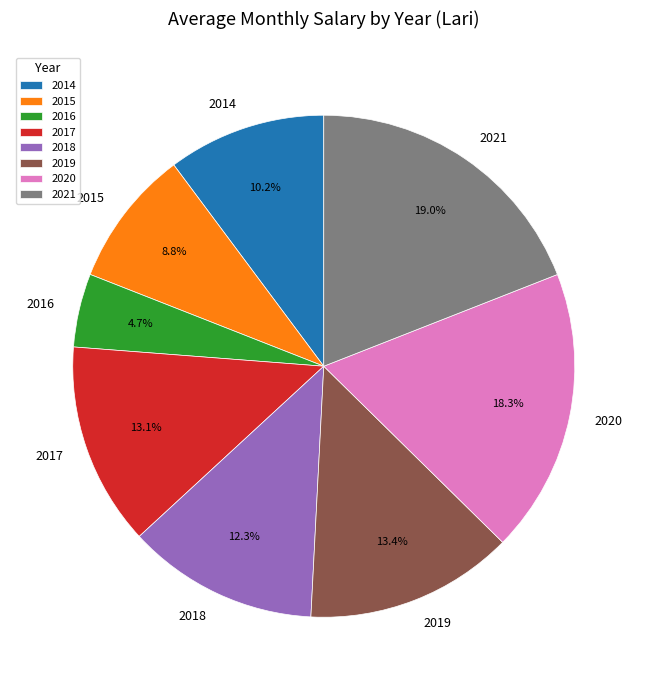

True or false: 2014 accounts for 5% of the total.

False